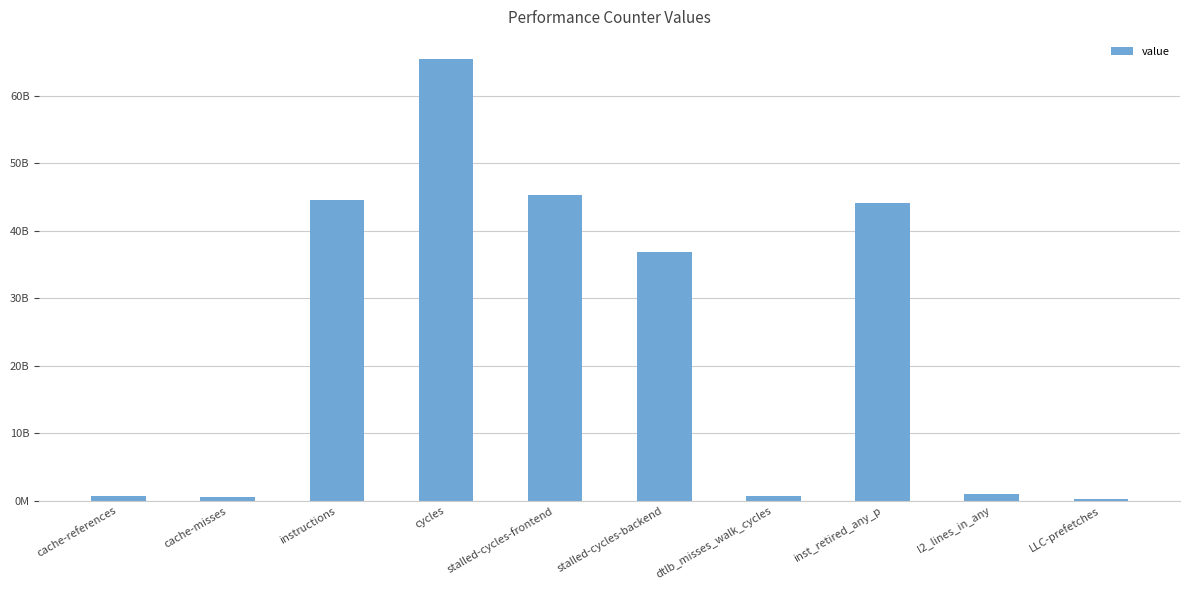

Does the chart contain any negative values?

No